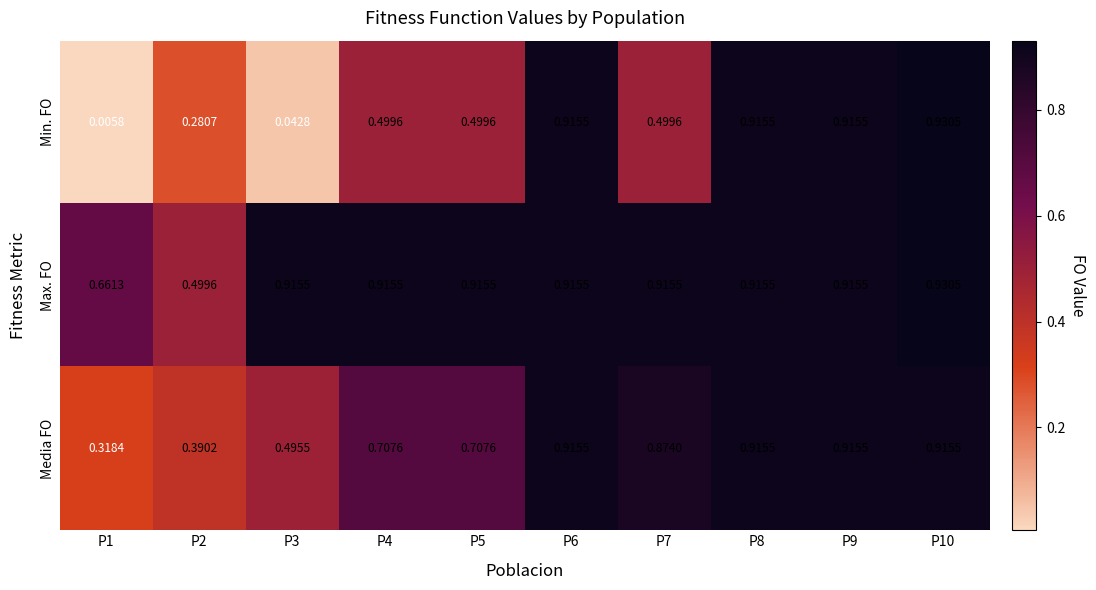

Which series has the largest total across all categories?

Max. FO